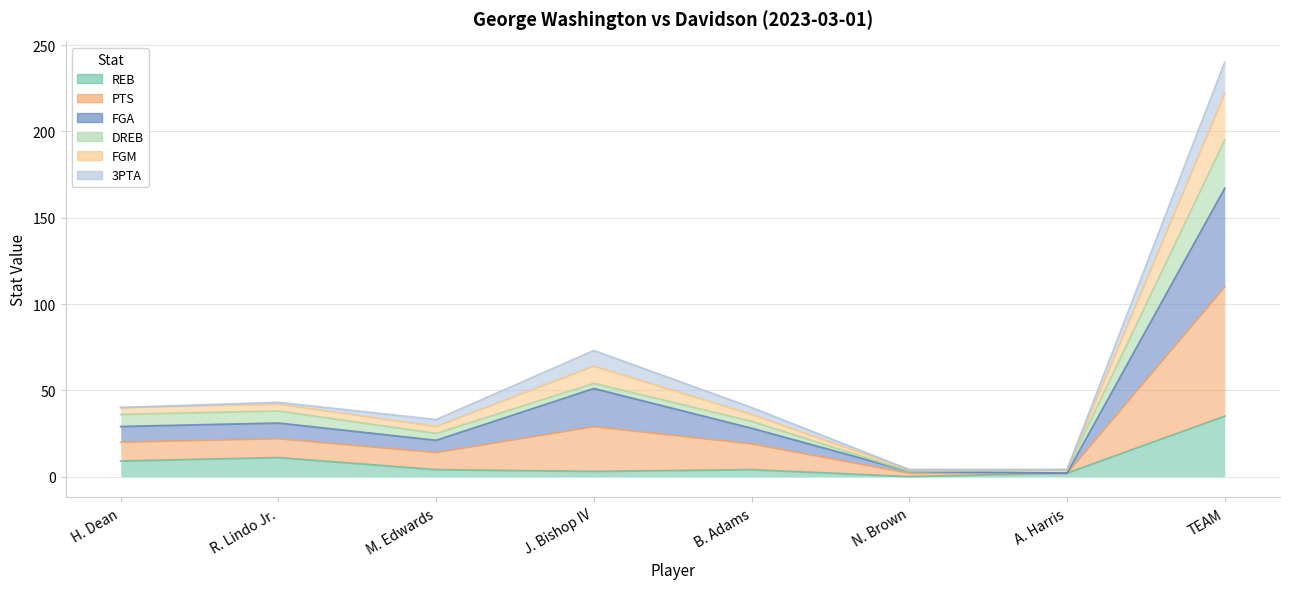

True or false: FGM and FGA intersect in this chart.

False